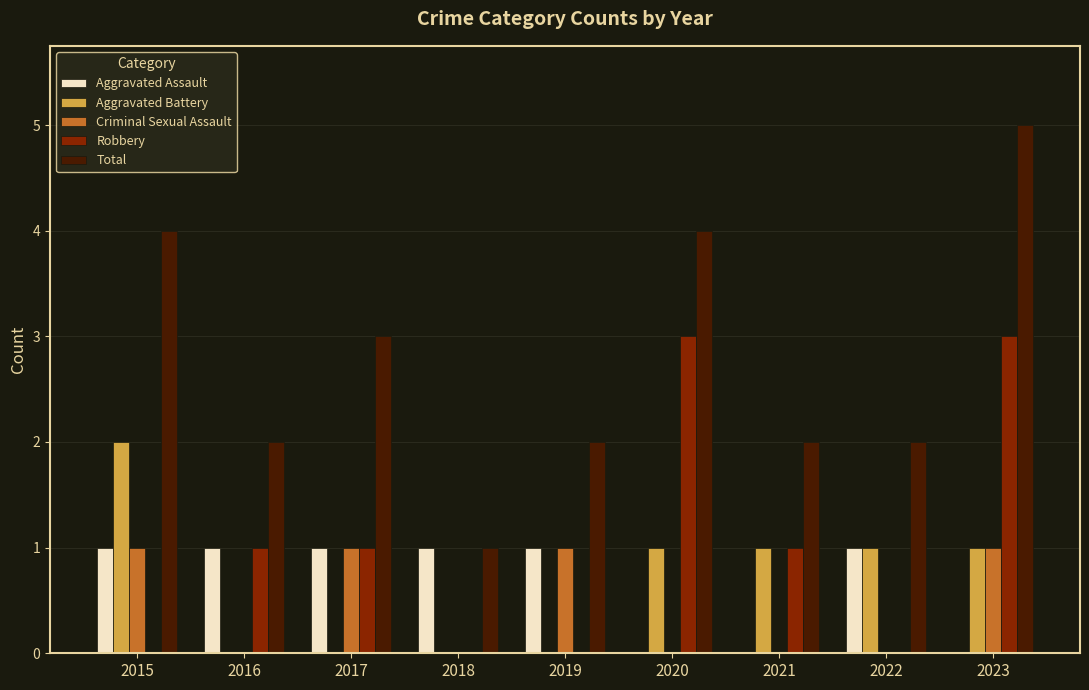

Reading left to right, list all the values displayed in this chart.

Aggravated Assault: 2015=1	2016=1	2017=1	2018=1	2019=1	2020=0	2021=0	2022=1	2023=0
Aggravated Battery: 2015=2	2016=0	2017=0	2018=0	2019=0	2020=1	2021=1	2022=1	2023=1
Criminal Sexual Assault: 2015=1	2016=0	2017=1	2018=0	2019=1	2020=0	2021=0	2022=0	2023=1
Robbery: 2015=0	2016=1	2017=1	2018=0	2019=0	2020=3	2021=1	2022=0	2023=3
Total: 2015=4	2016=2	2017=3	2018=1	2019=2	2020=4	2021=2	2022=2	2023=5